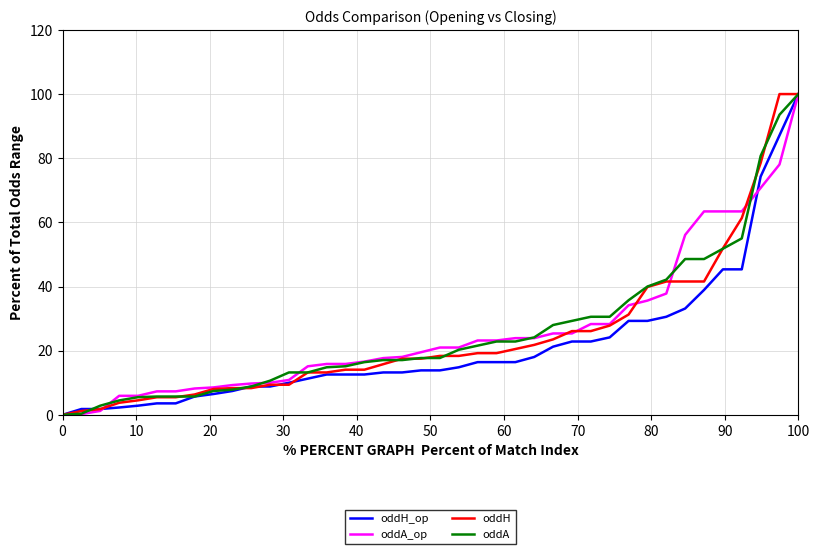

What is the maximum value shown in the chart?

100.0